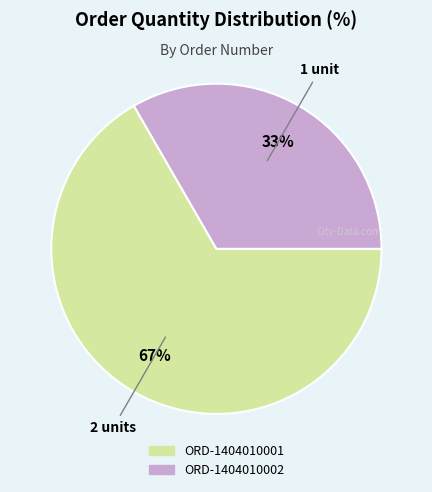

Which slice is the largest?

ORD-1404010001